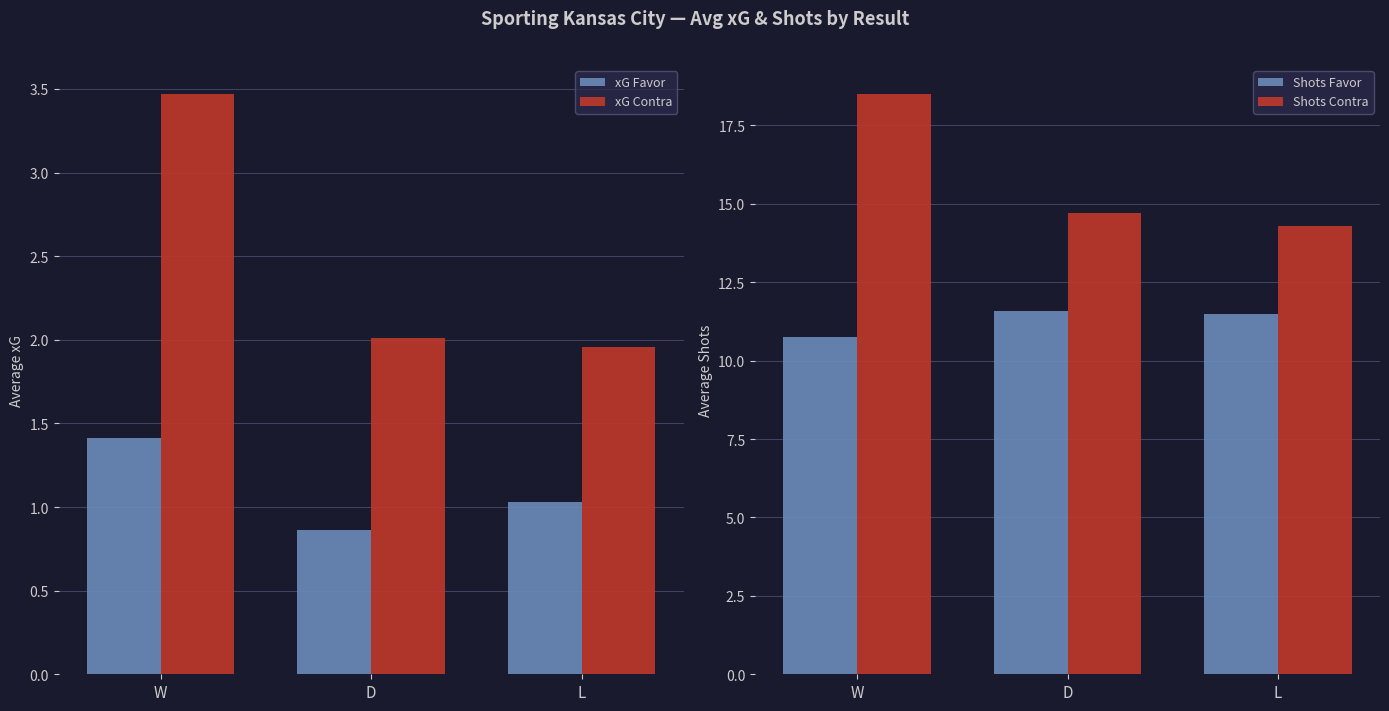

How many bars are there in each group?

4